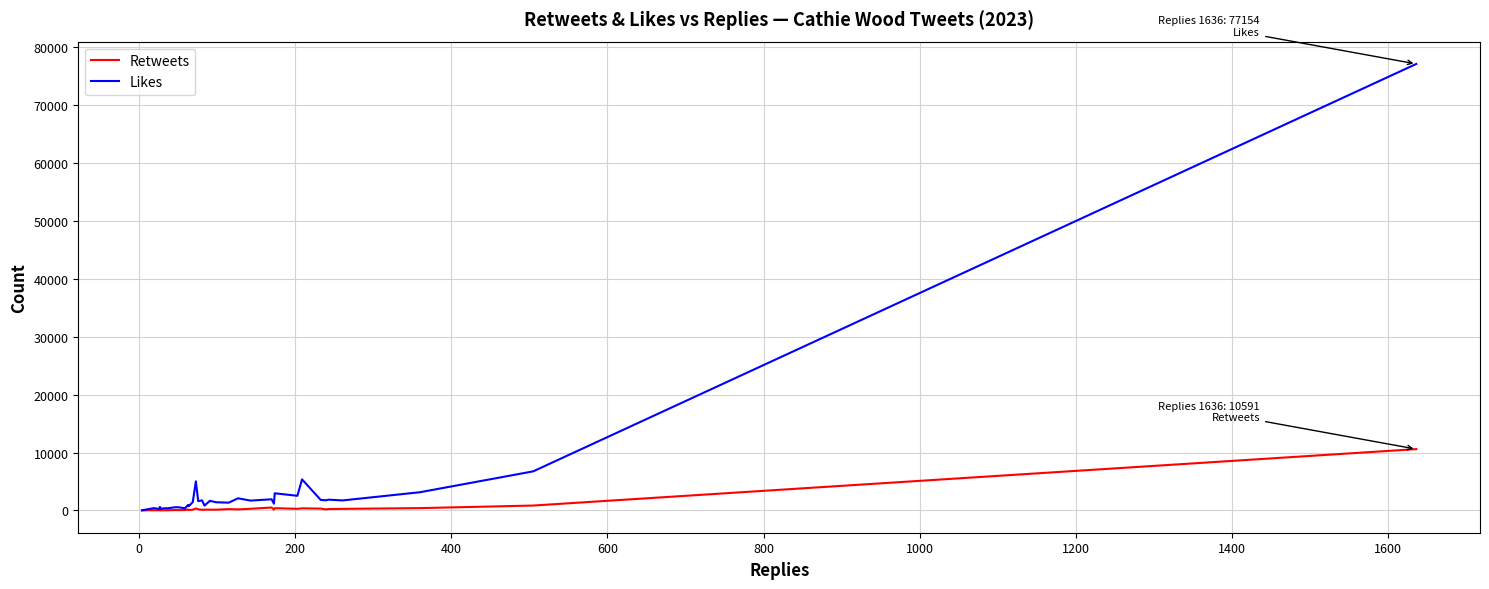

List the series in order of their peak value, lowest first.

Retweets, Likes